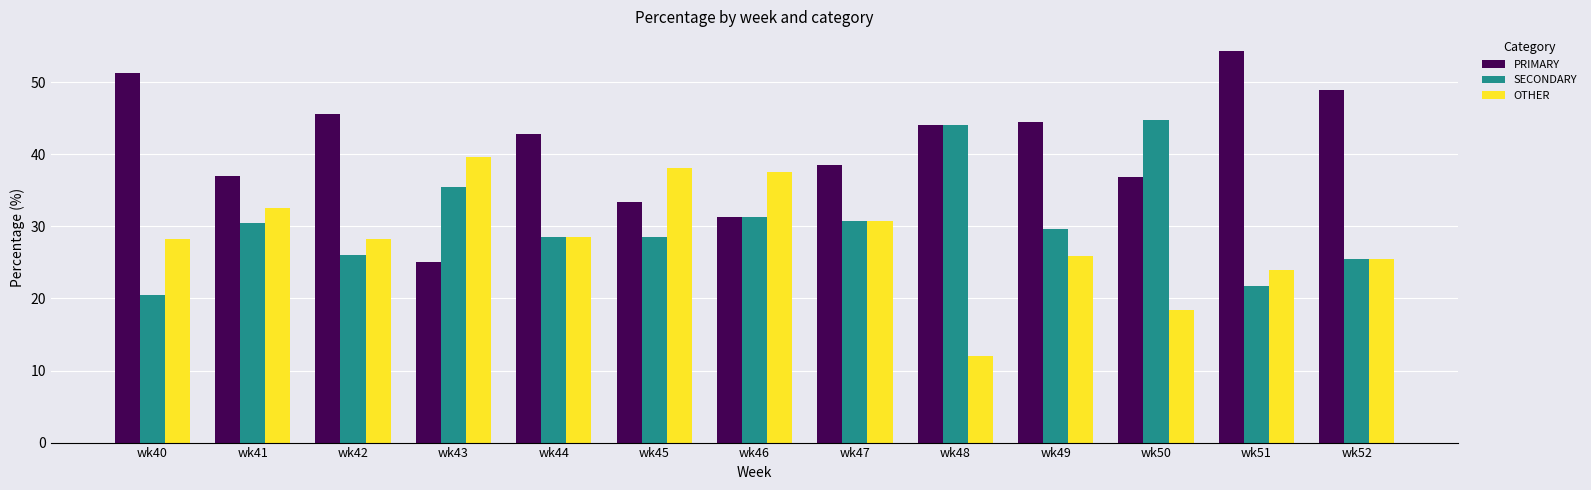

What is the minimum value for OTHER?

12.0